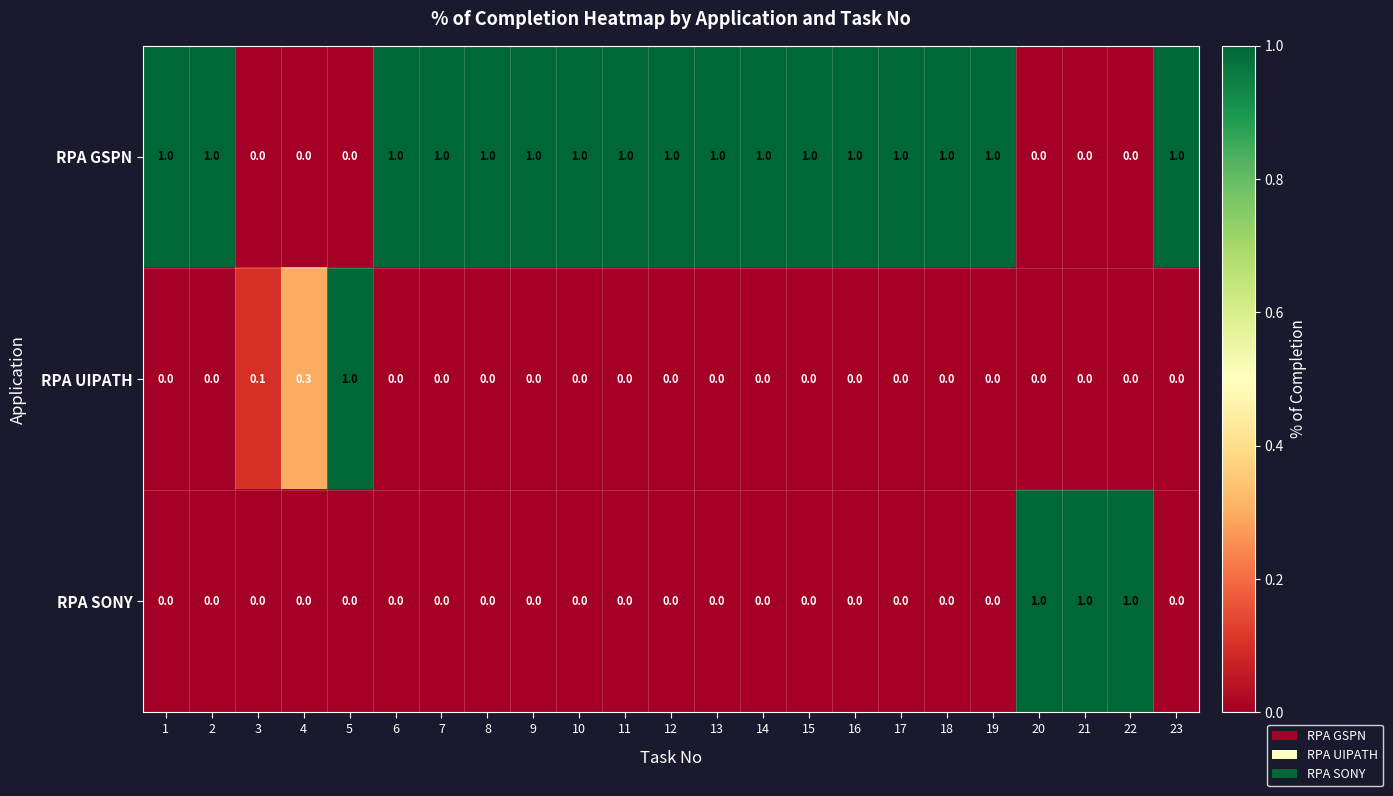

What is the total value across all series at 8?

1.0